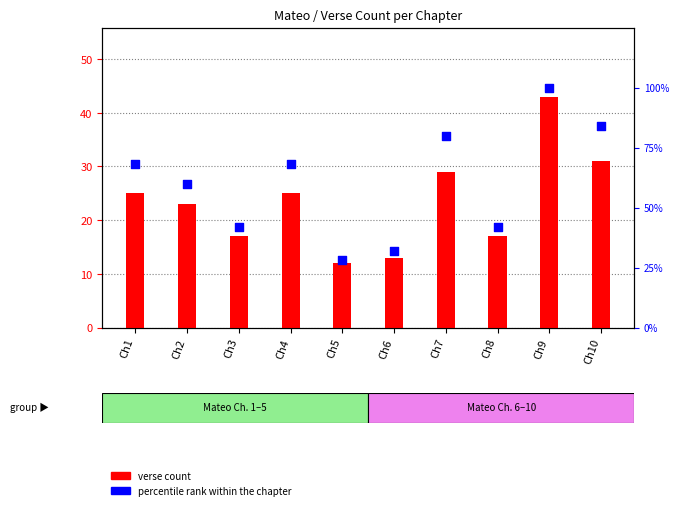

Which series contains the highest Y value?

percentile rank within the chapter